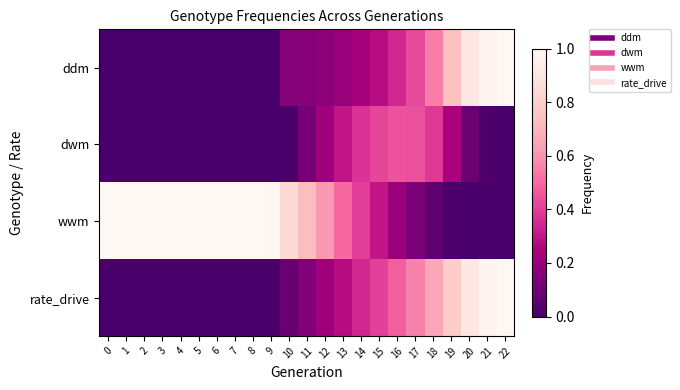

List the series in order of their peak value, highest first.

ddm, wwm, rate_drive, dwm